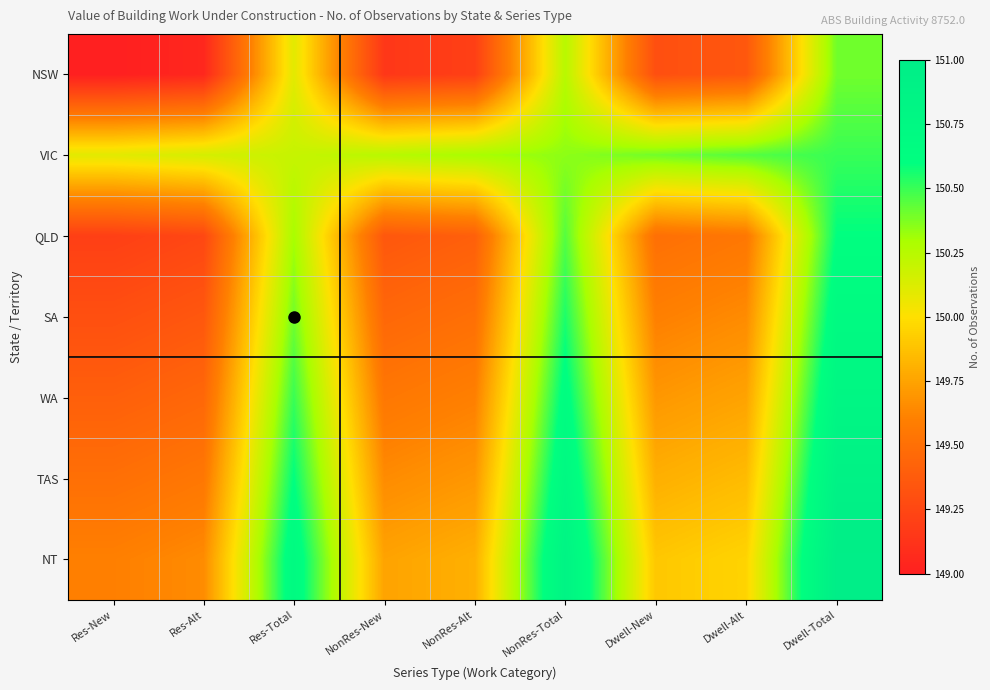

At how many categories does at least one series exceed 149?

9